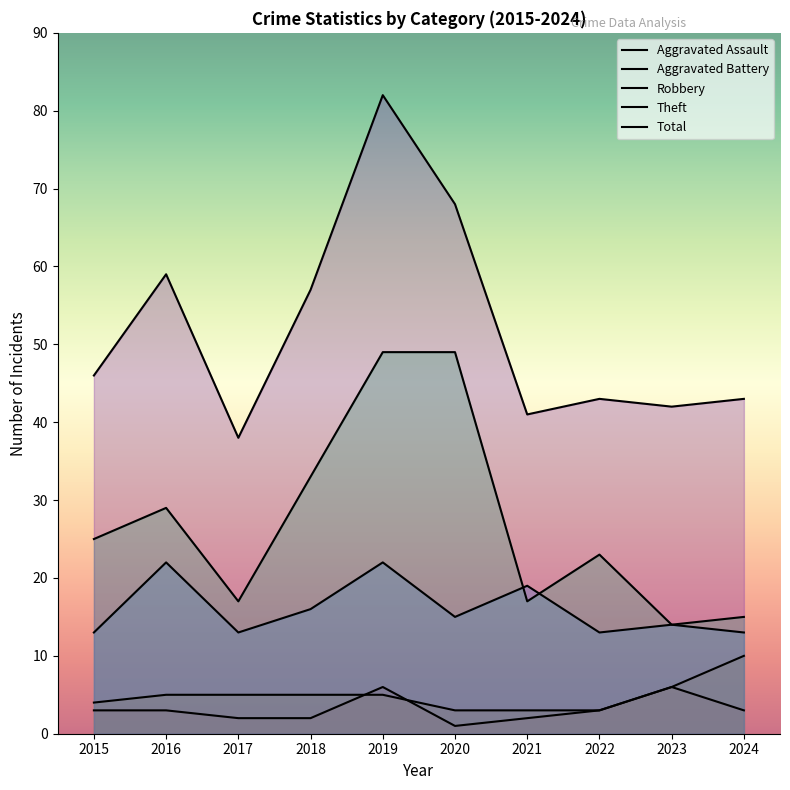

Which series changed the most between 2015 and 2022?

Total